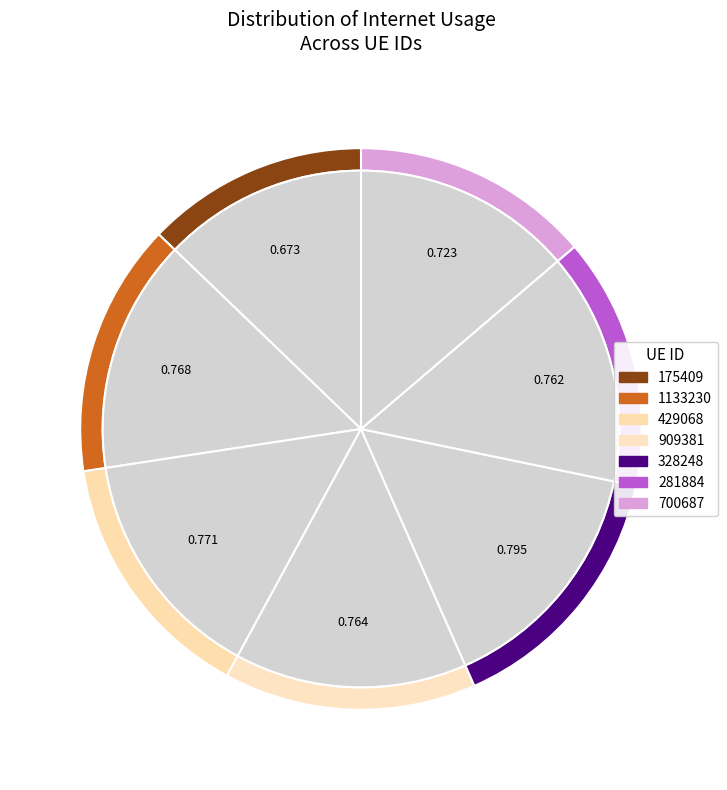

Combined, do 328248 and 1133230 account for over 50%?

No